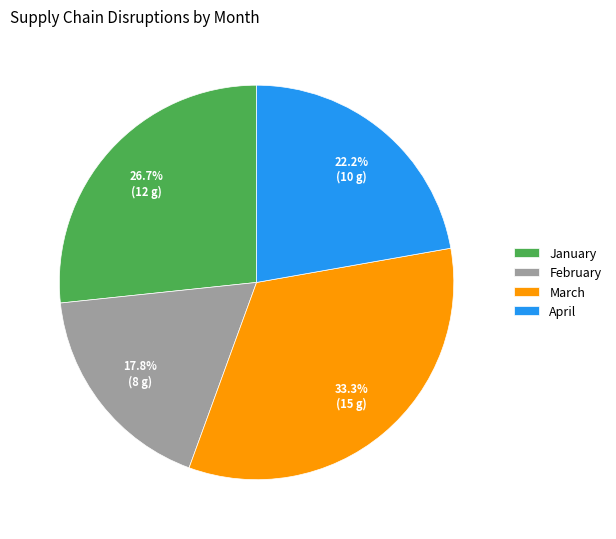

True or false: March accounts for 45% of the total.

False